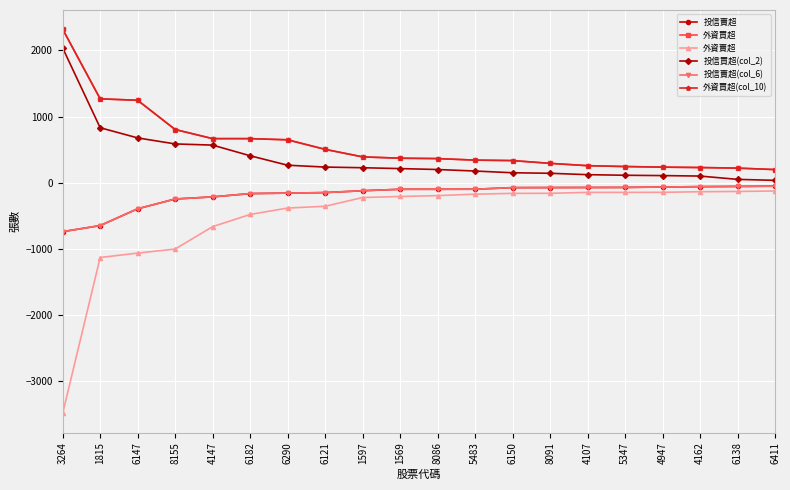

What is the approximate value of 外資買超 at 6290, to the nearest 10?

650